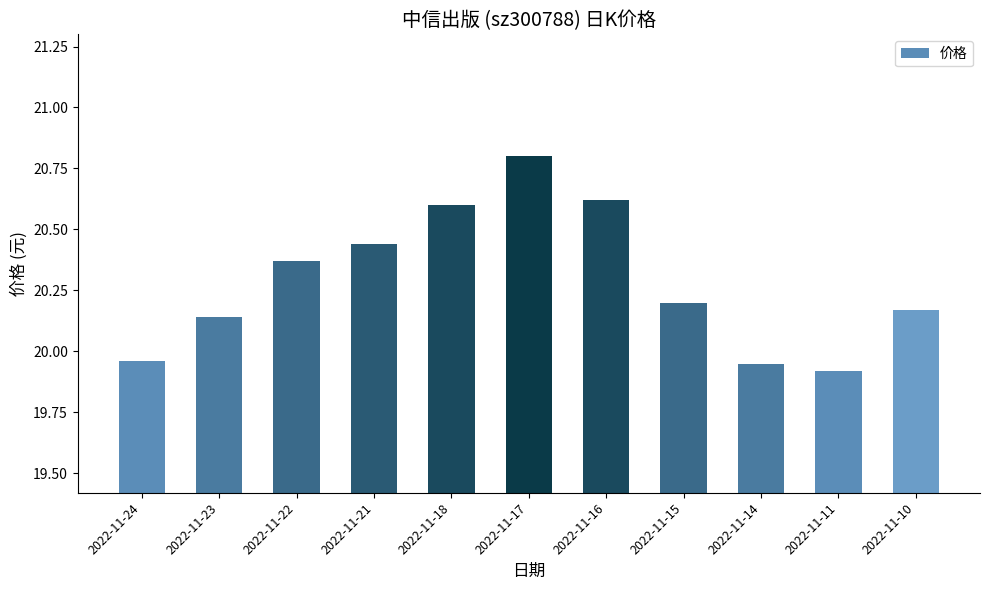

Are the bars horizontal?

No